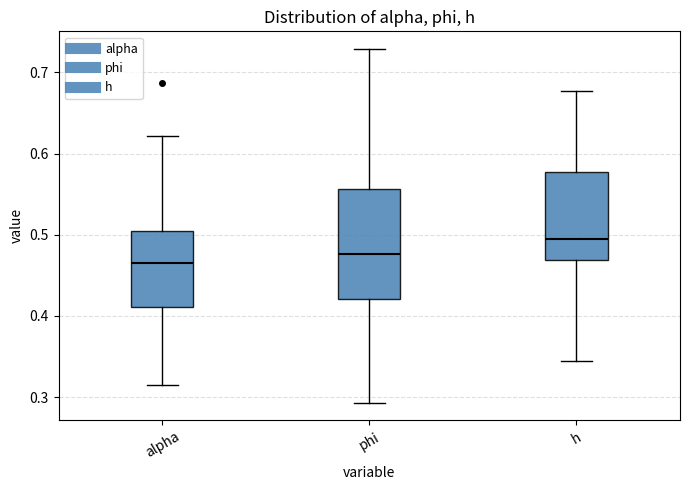

Reading left to right, read every box against the y-axis: the position of its median line, the range the box covers, and the ends of its whiskers. The values are not printed on the chart, so give them approximately, as read against the axis.

alpha: median 0.46, box 0.41 to 0.50, whiskers 0.32 to 0.62
phi: median 0.48, box 0.42 to 0.56, whiskers 0.29 to 0.73
h: median 0.49, box 0.47 to 0.58, whiskers 0.34 to 0.68